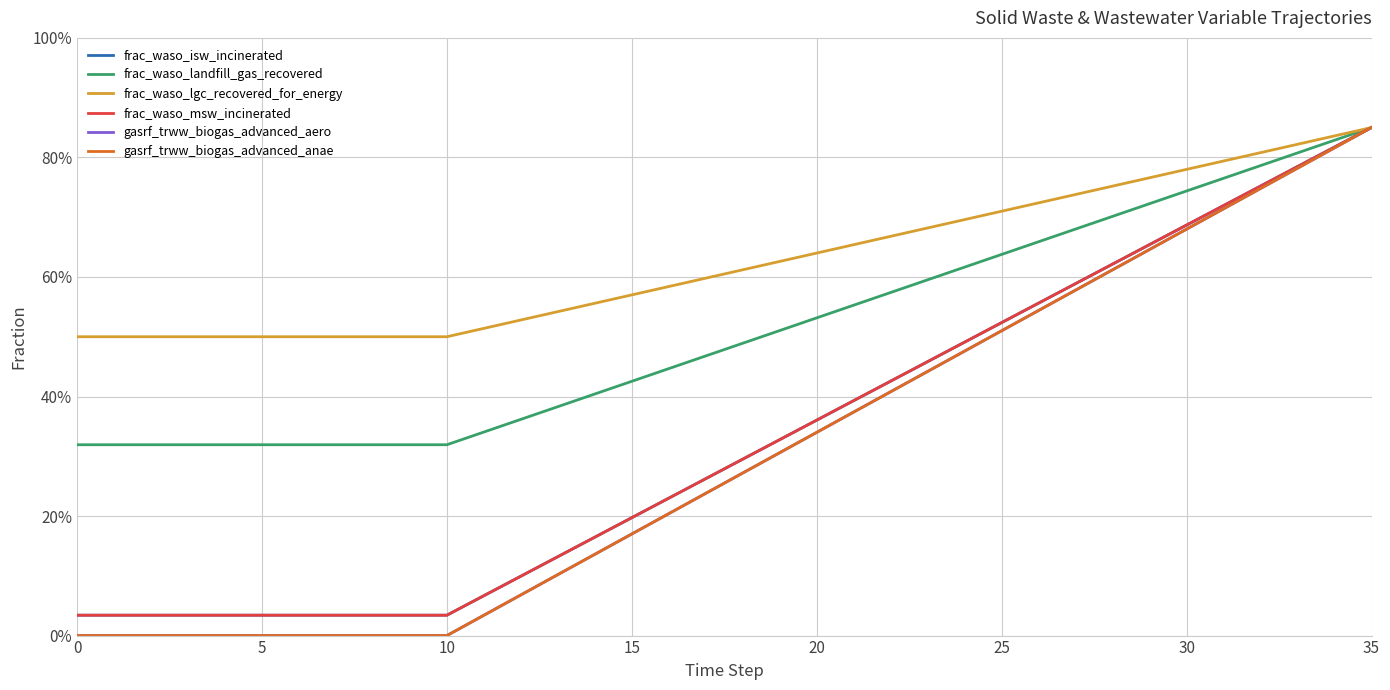

What is the maximum value for gasrf_trww_biogas_advanced_anae?

0.8